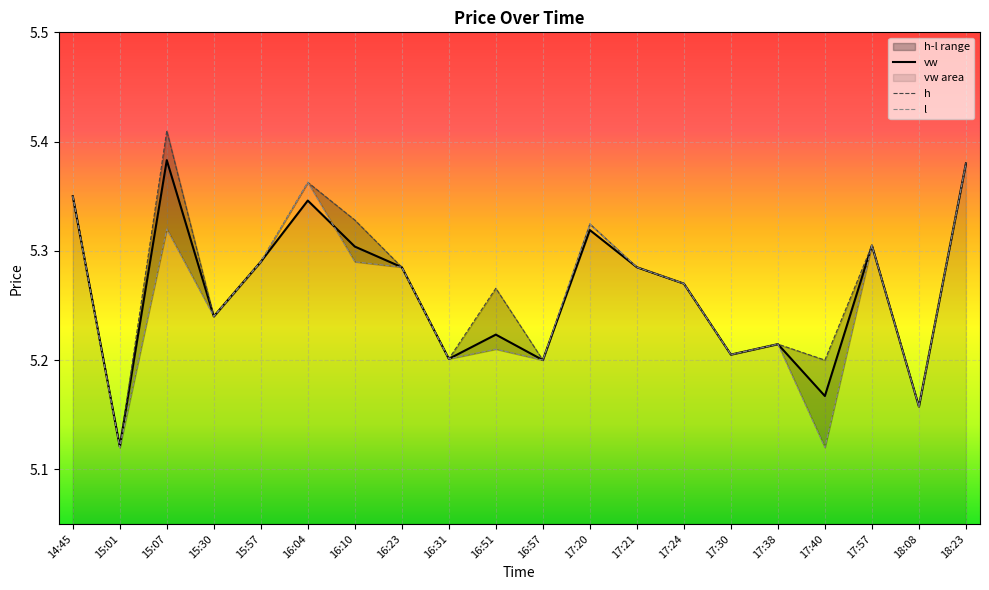

At which label is vw closest to 5?

15:01